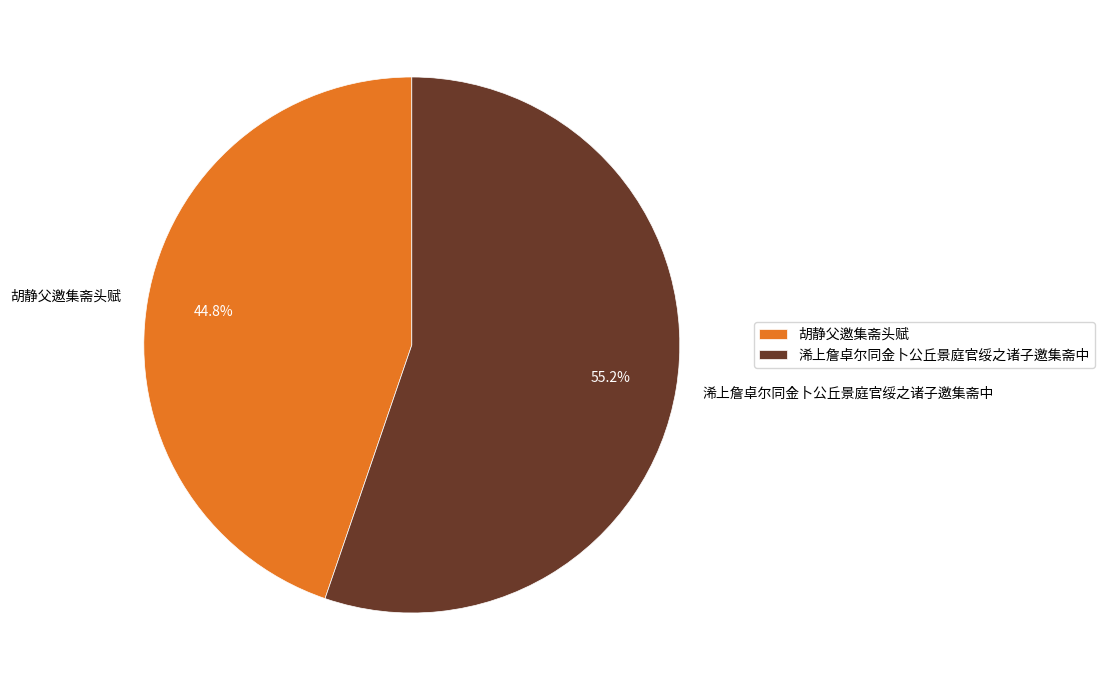

Is it true that 浠上詹卓尔同金卜公丘景庭官绥之诸子邀集斋中 is 42% of the pie?

False